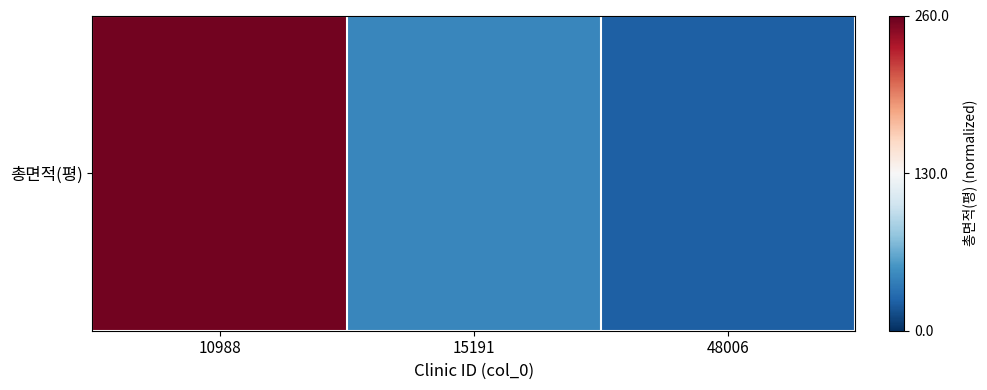

How many positive values are there?

1